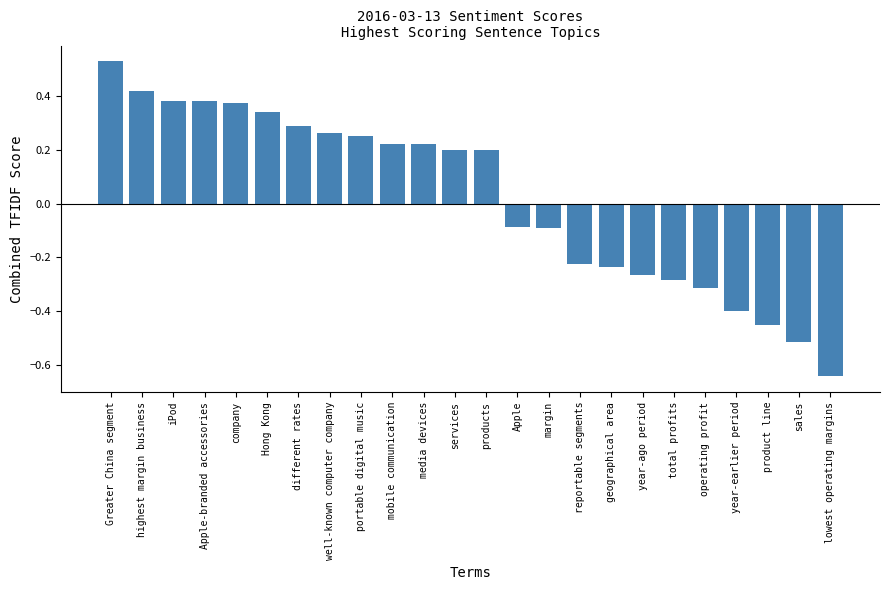

What is the label of the 19th bar from the right?

Hong Kong